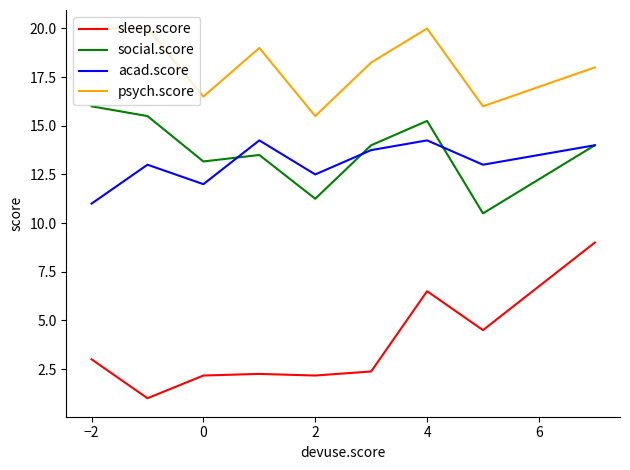

True or false: psych.score and acad.score cross at least once.

False